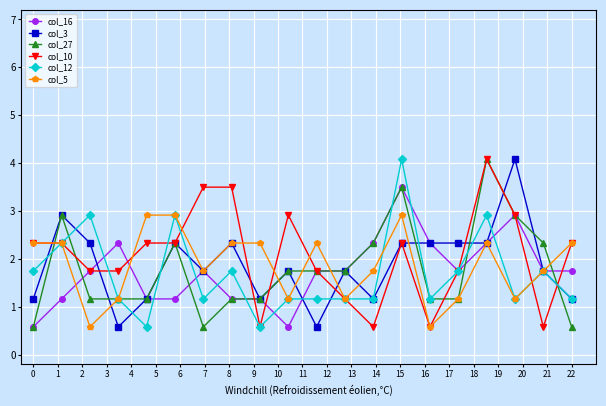

True or false: col_3 has more than 2 points higher than both neighbors.

True